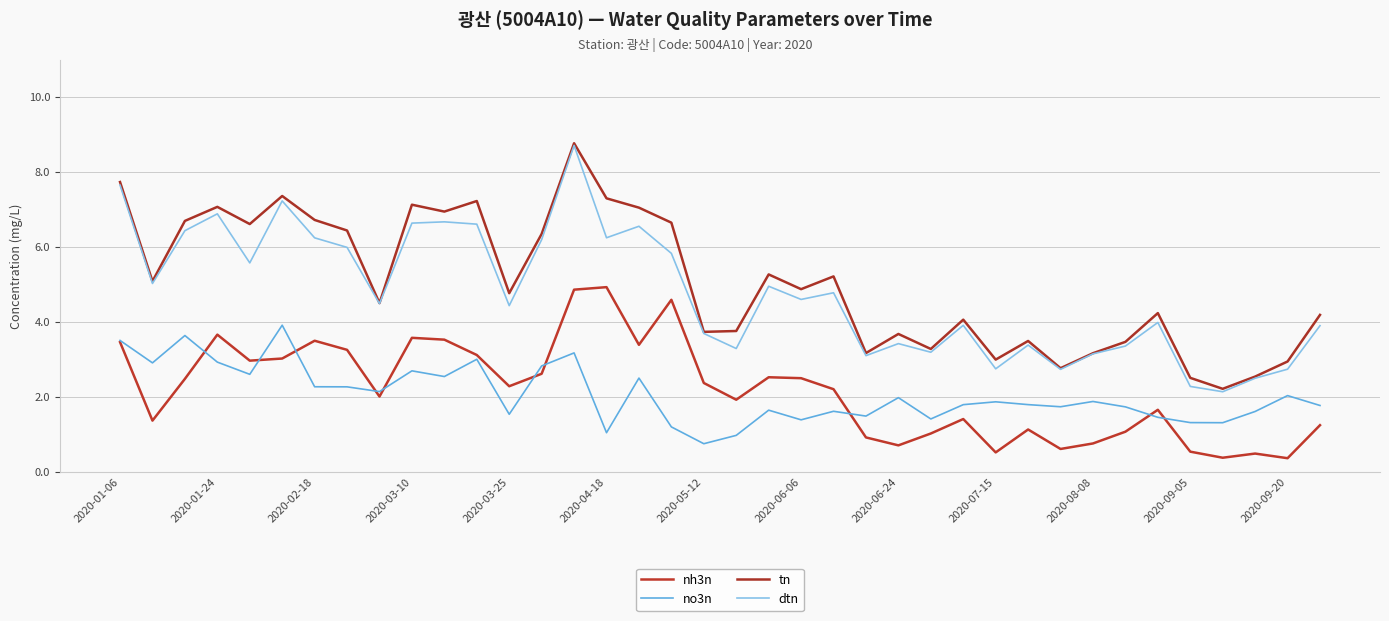

Does the chart have visible grid lines?

Yes